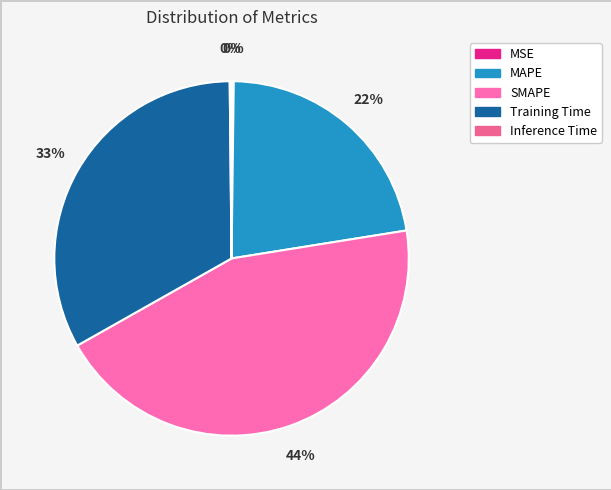

The MAPE slice represents 22% of the pie. True or false?

True